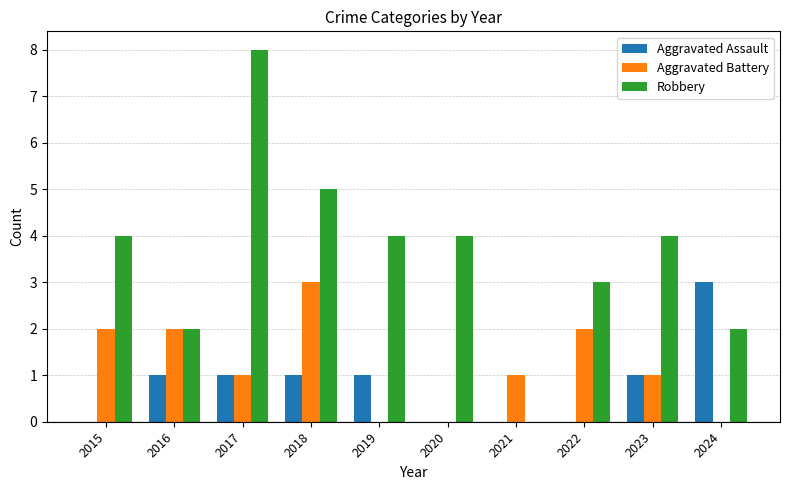

What is the sum of the Aggravated Battery values at 2015 and 2017?

3